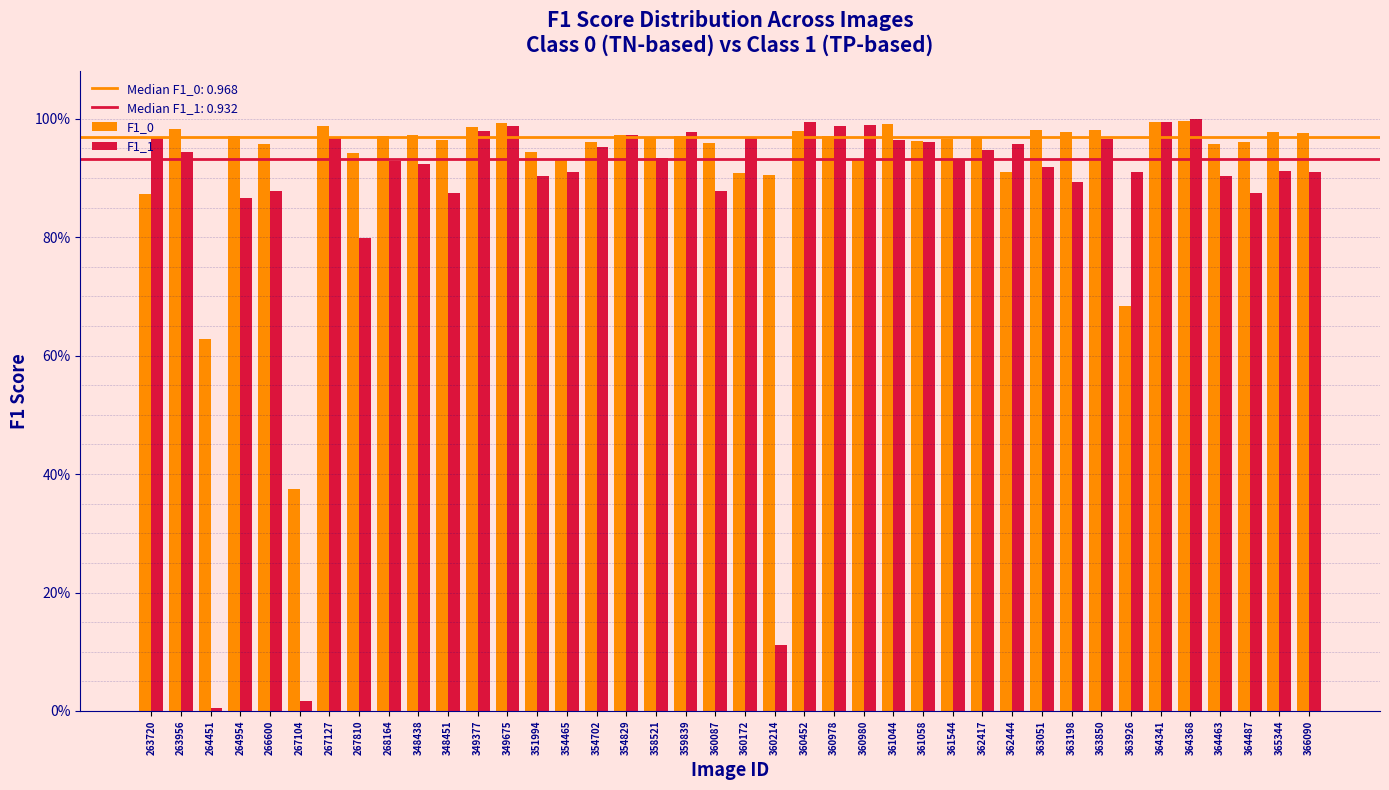

Does the chart contain stacked bars?

No